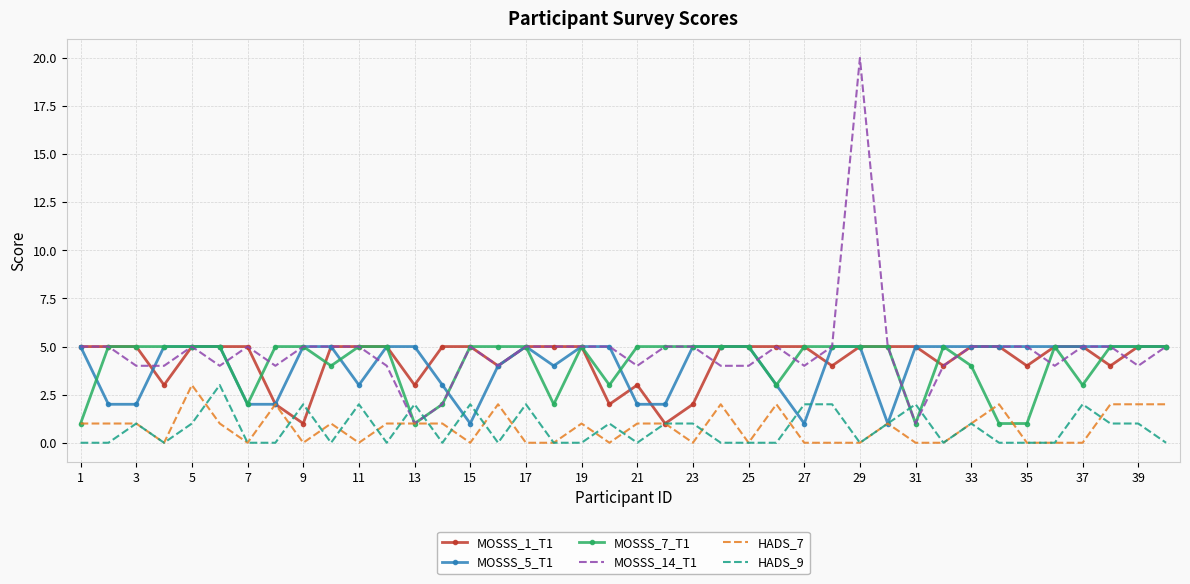

Reading left to right, transcribe all the data shown in this chart.

MOSSS_1_T1: 5	5	5	3	5	5	5	2	1	5	5	5	3	5	5	4	5	5	5	2	3	1	2	5	5	5	5	4	5	5	5	4	5	5	4	5	5	4	5	5
MOSSS_5_T1: 5	2	2	5	5	5	2	2	5	5	3	5	5	3	1	4	5	4	5	5	2	2	5	5	5	3	1	5	5	1	5	5	5	5	5	5	5	5	5	5
MOSSS_7_T1: 1	5	5	5	5	5	2	5	5	4	5	5	1	2	5	5	5	2	5	3	5	5	5	5	5	3	5	5	5	5	1	5	4	1	1	5	3	5	5	5
MOSSS_14_T1: 5	5	4	4	5	4	5	4	5	5	5	4	1	2	5	4	5	5	5	5	4	5	5	4	4	5	4	5	20	5	1	4	5	5	5	4	5	5	4	5
HADS_7: 1	1	1	0	3	1	0	2	0	1	0	1	1	1	0	2	0	0	1	0	1	1	0	2	0	2	0	0	0	1	0	0	1	2	0	0	0	2	2	2
HADS_9: 0	0	1	0	1	3	0	0	2	0	2	0	2	0	2	0	2	0	0	1	0	1	1	0	0	0	2	2	0	1	2	0	1	0	0	0	2	1	1	0